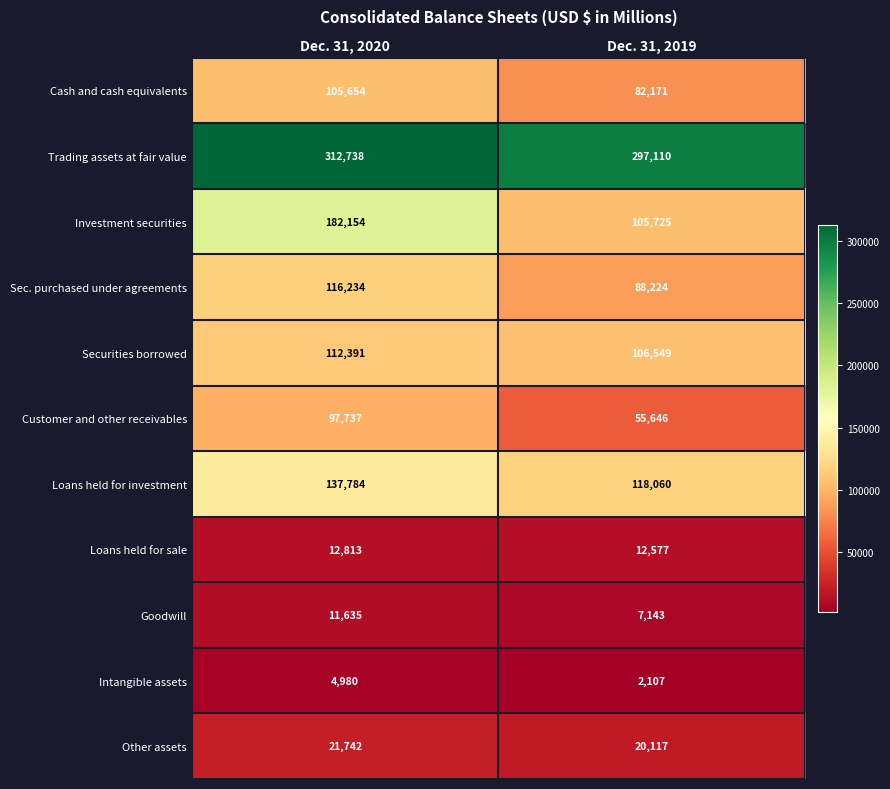

Read the Loans held for investment value at Dec. 31, 2019.

118060